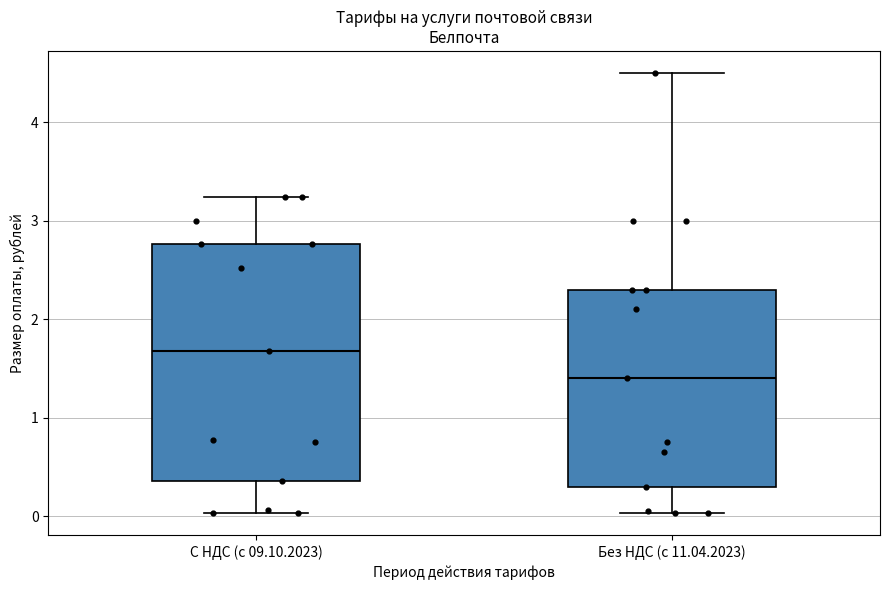

Comparing the boxes themselves (not the whiskers), which one is the tallest?

С НДС (с 09.10.2023)